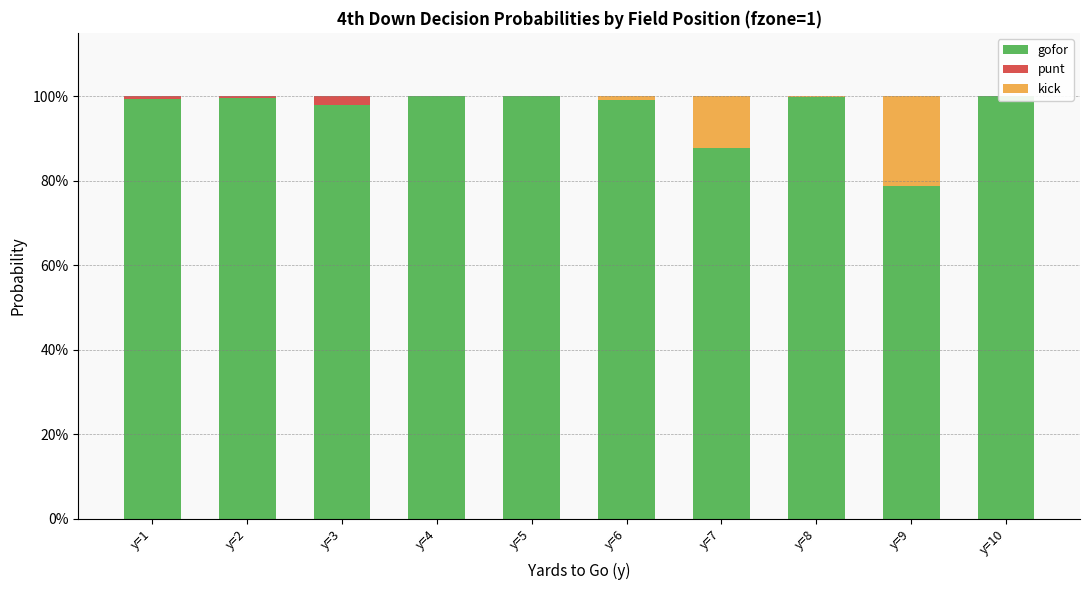

What is the difference between the highest and lowest values at y=7?

0.9